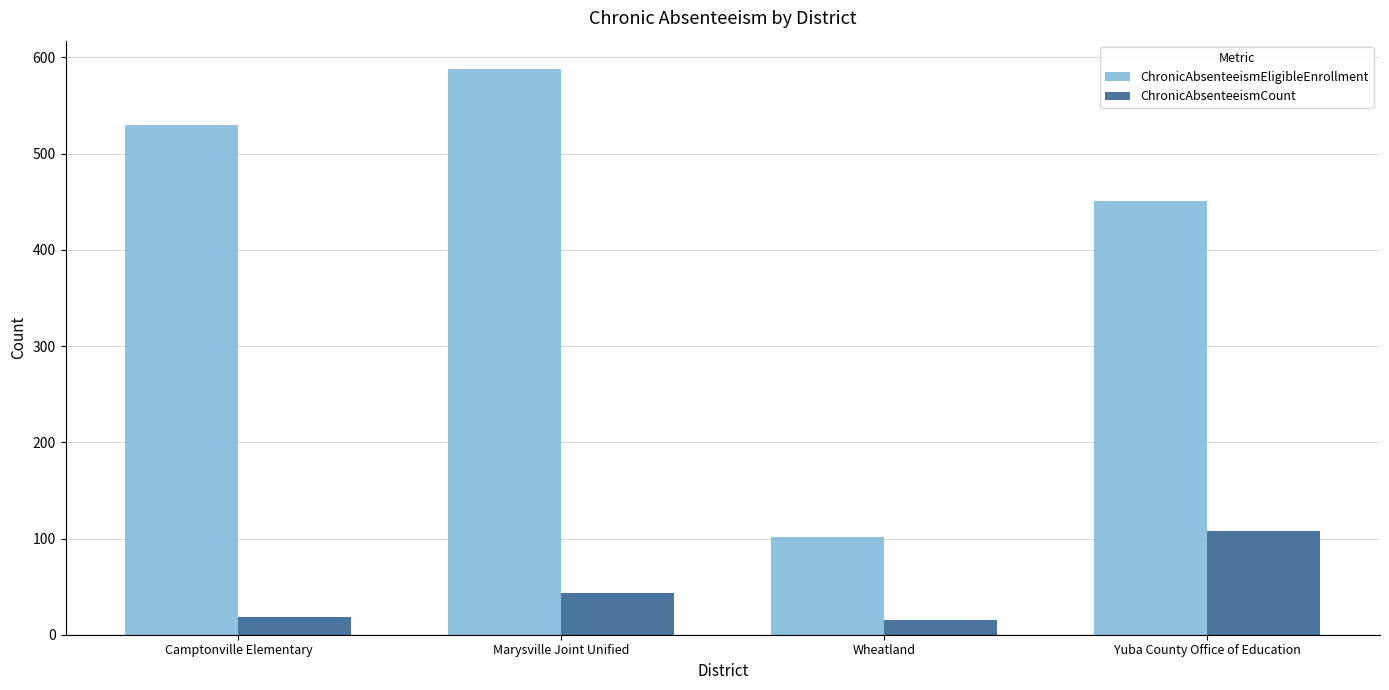

Count the number of data series in this chart.

2